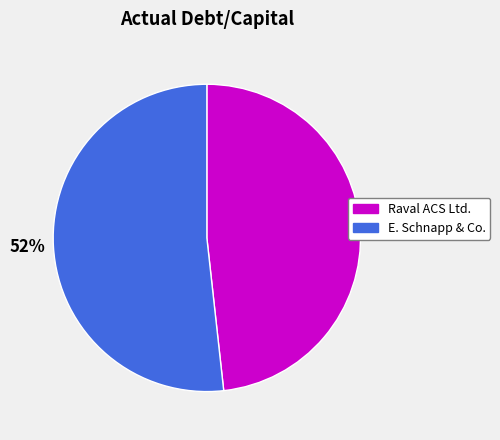

The 52% slice represents 66% of the pie. True or false?

False